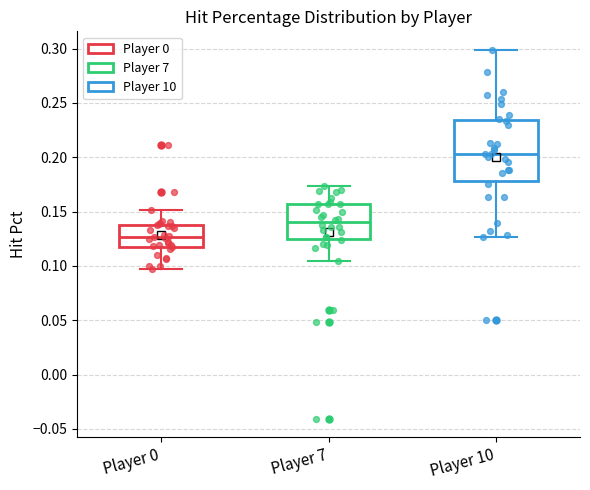

Reading left to right, transcribe this box plot: for each box, give where its median line is, the range the box spans, and where its two whiskers end, as read against the y-axis. The values are not printed on the chart, so give them approximately, as read against the axis.

Player 0: median 0.125, box 0.120 to 0.140, whiskers 0.095 to 0.150
Player 7: median 0.140, box 0.125 to 0.155, whiskers 0.105 to 0.175
Player 10: median 0.205, box 0.180 to 0.235, whiskers 0.125 to 0.300